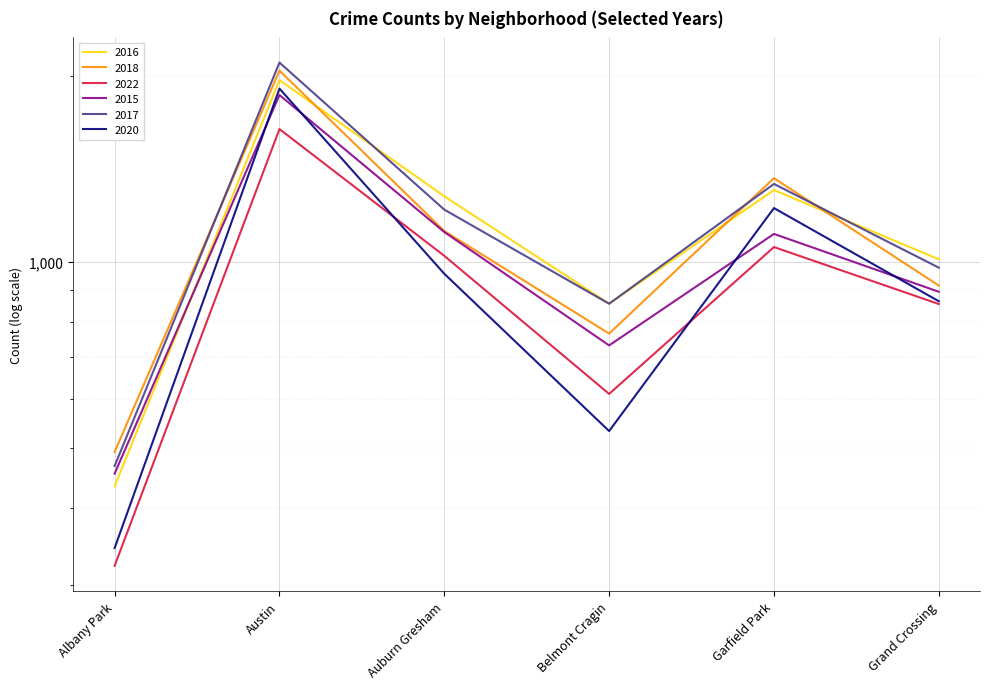

The value of 2018 at Auburn Gresham is 1121. True or false?

True